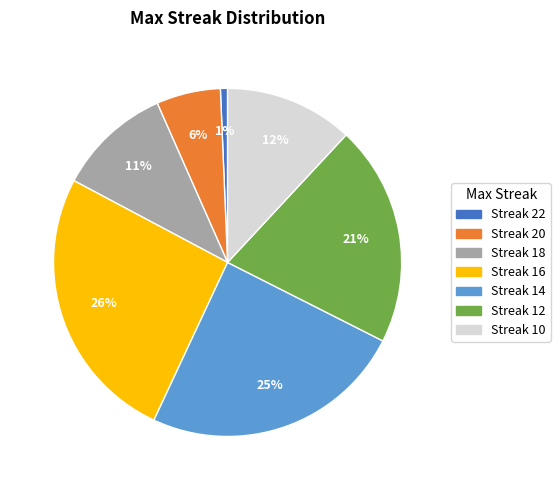

Does any single category account for the majority?

No